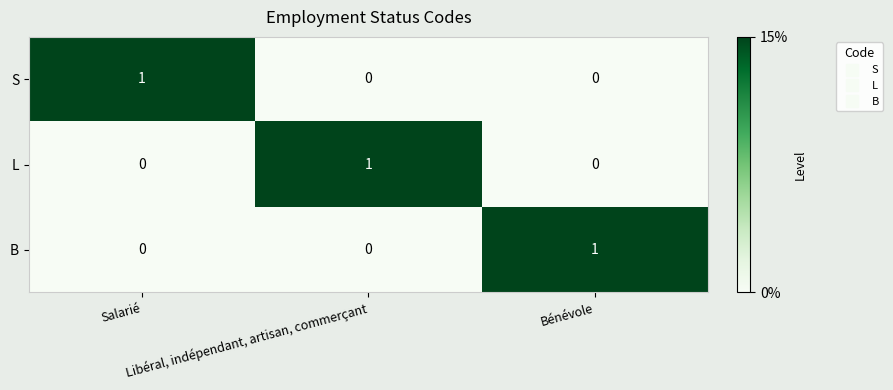

What is the greatest value displayed?

1